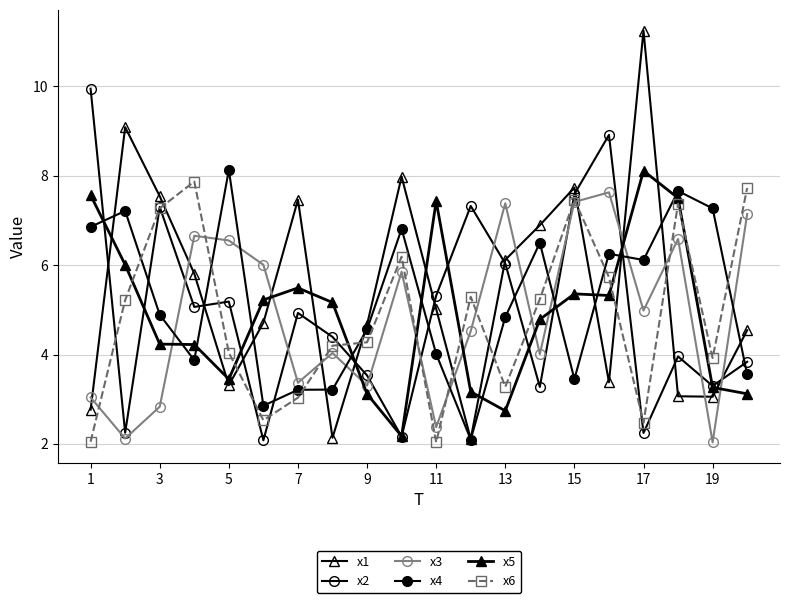

Does the chart have visible grid lines?

Yes